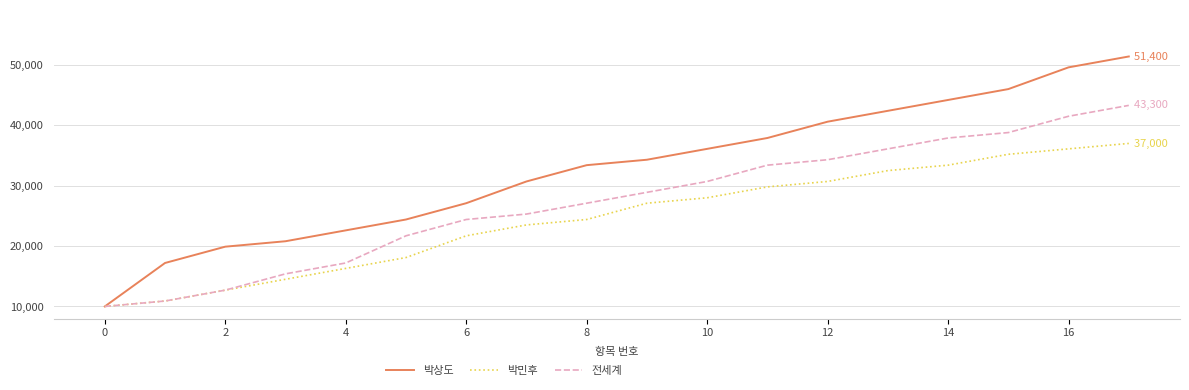

Which series has the largest total across all categories?

박상도